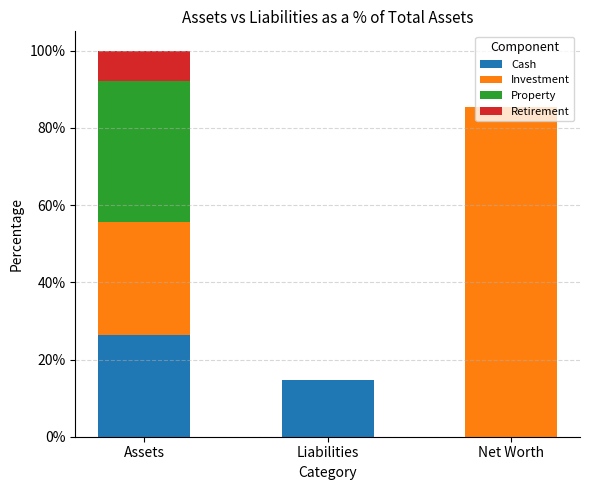

What is the total value across all series at Assets?

100.0